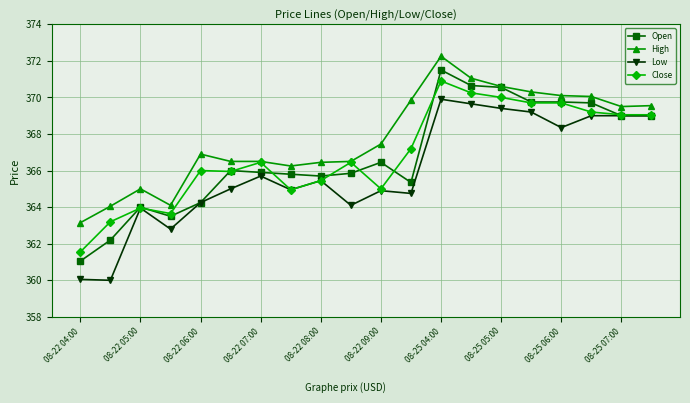

True or false: Low and High intersect in this chart.

False